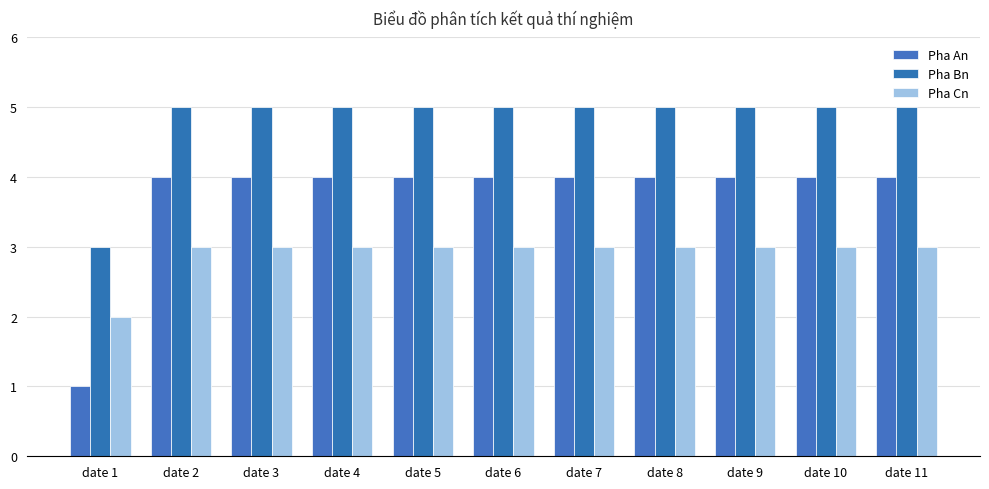

Reading right to left, what are all the values shown in this chart?

Pha An: date 11=4	date 10=4	date 9=4	date 8=4	date 7=4	date 6=4	date 5=4	date 4=4	date 3=4	date 2=4	date 1=1
Pha Bn: date 11=5	date 10=5	date 9=5	date 8=5	date 7=5	date 6=5	date 5=5	date 4=5	date 3=5	date 2=5	date 1=3
Pha Cn: date 11=3	date 10=3	date 9=3	date 8=3	date 7=3	date 6=3	date 5=3	date 4=3	date 3=3	date 2=3	date 1=2